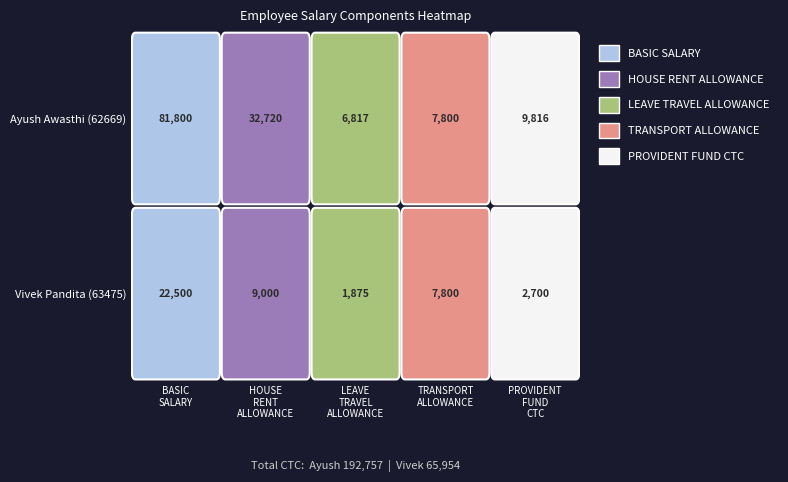

Which category has the lowest value in the TRANSPORT ALLOWANCE series?

Ayush Awasthi (62669)